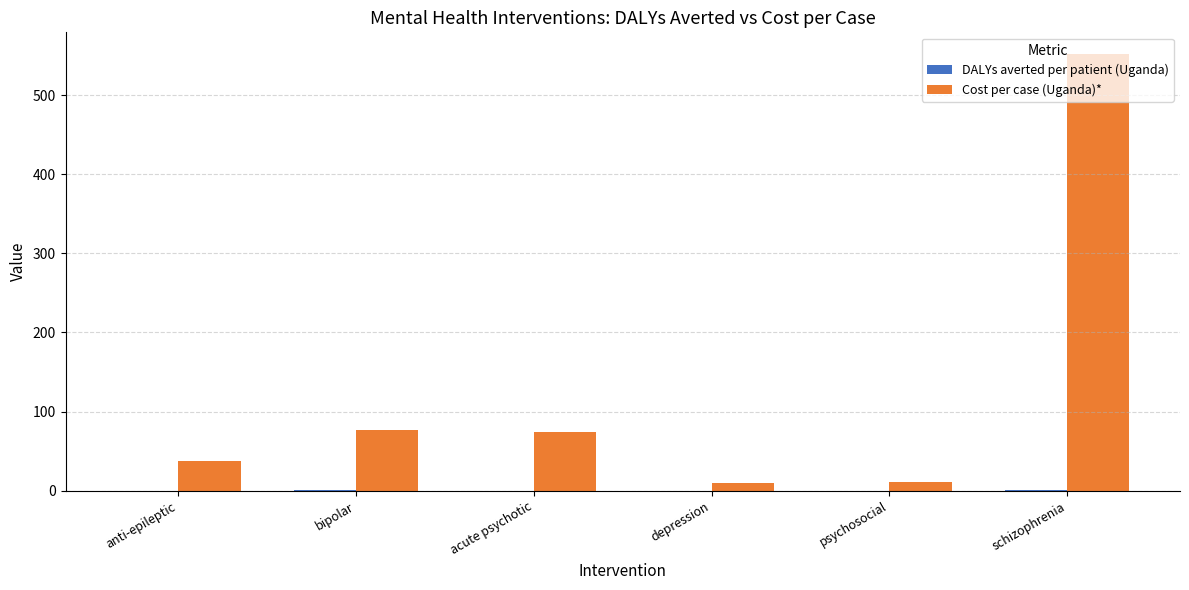

At which label is Cost per case (Uganda)* closest to 281?

bipolar